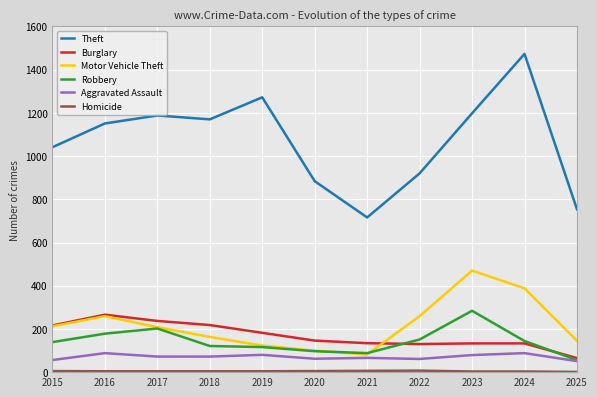

The Theft series shows 884 at 2020. True or false?

True